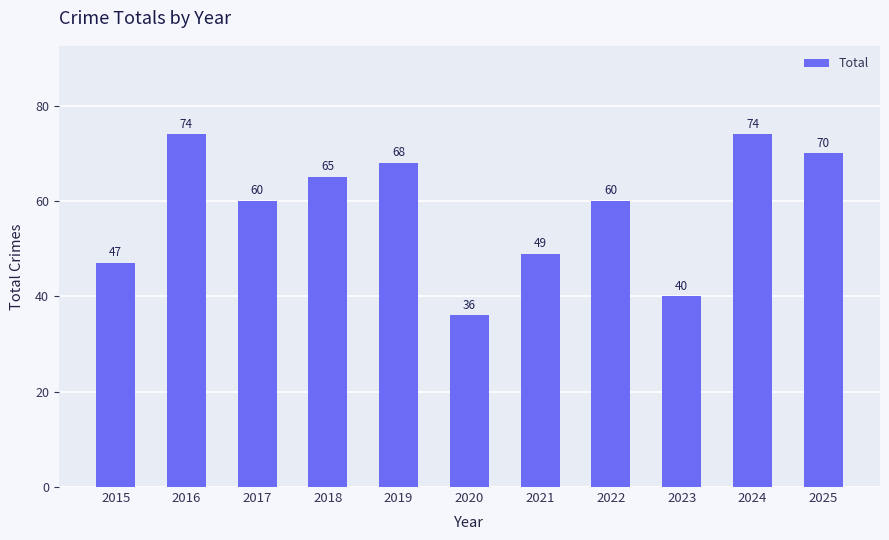

Reading right to left, what are all the values shown in this chart?

2025=70	2024=74	2023=40	2022=60	2021=49	2020=36	2019=68	2018=65	2017=60	2016=74	2015=47